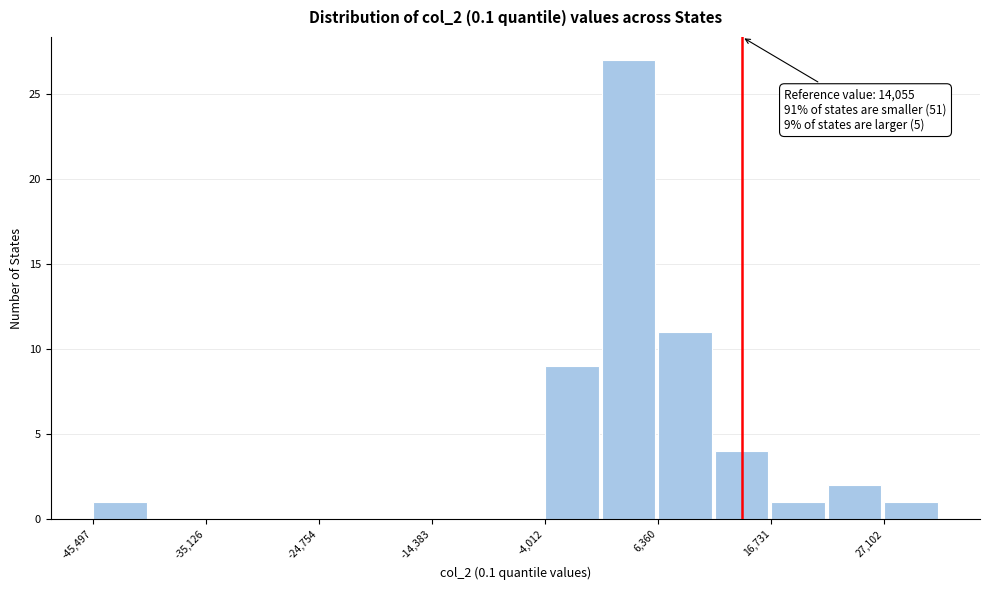

Read against the x-axis, roughly where is the centre of the tallest bar?

4000